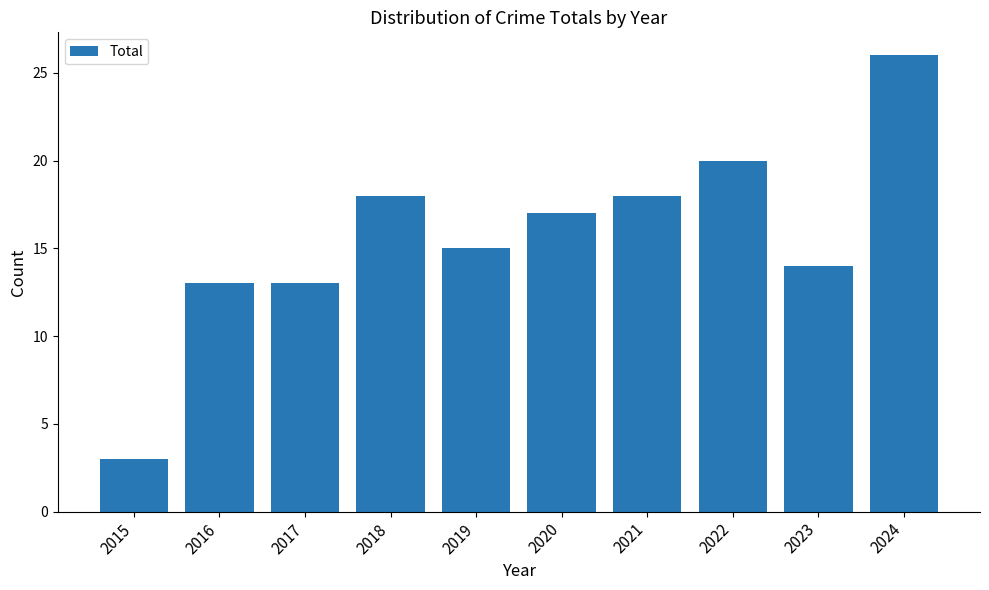

Reading right to left, transcribe all the data shown in this chart.

2024=26	2023=14	2022=20	2021=18	2020=17	2019=15	2018=18	2017=13	2016=13	2015=3